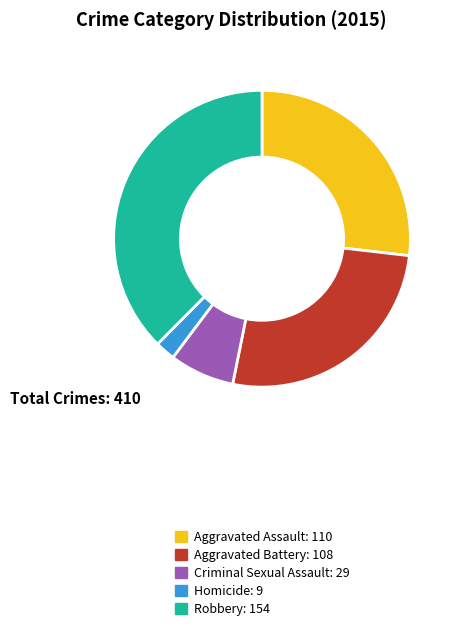

Which slice is the largest?

Robbery